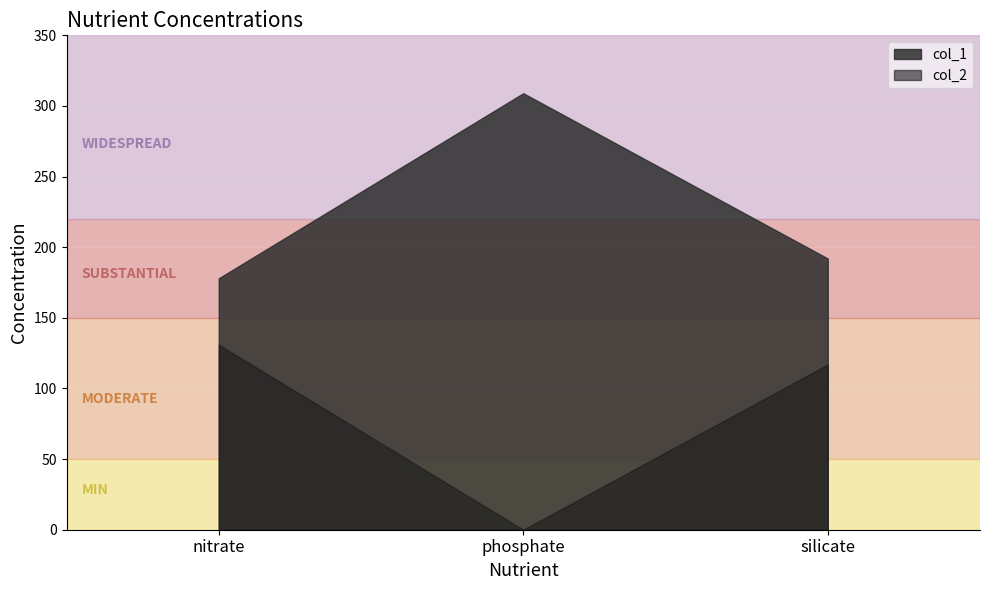

The col_1 series shows 487 at phosphate. True or false?

False